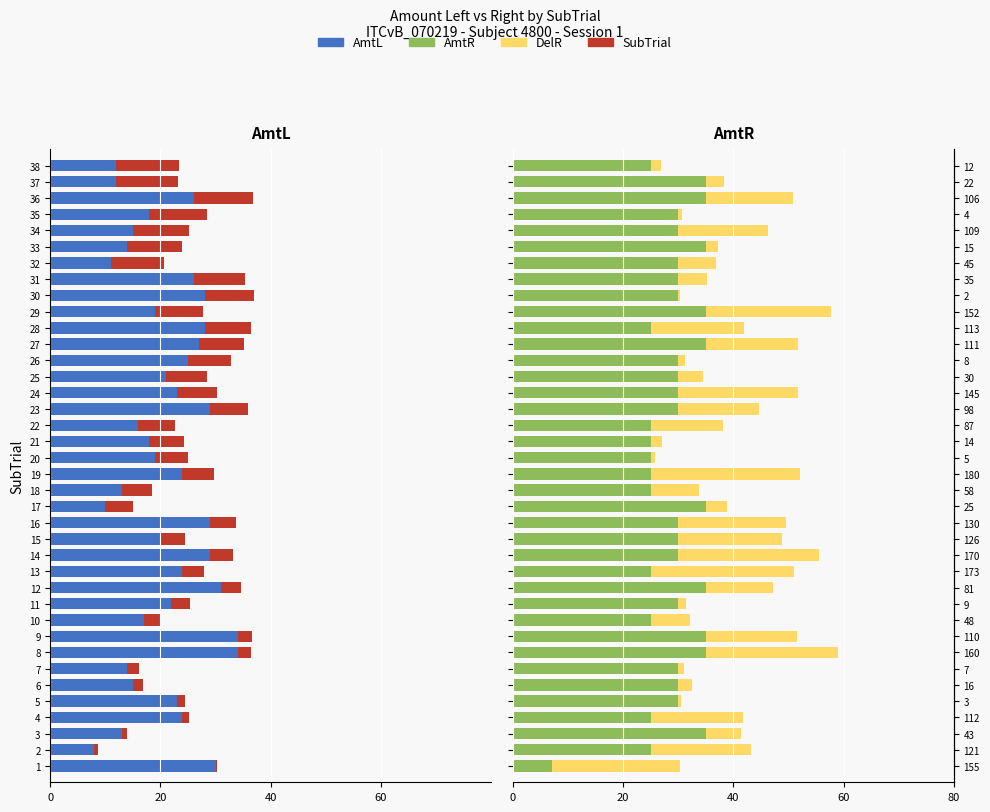

Does the chart contain stacked bars?

No